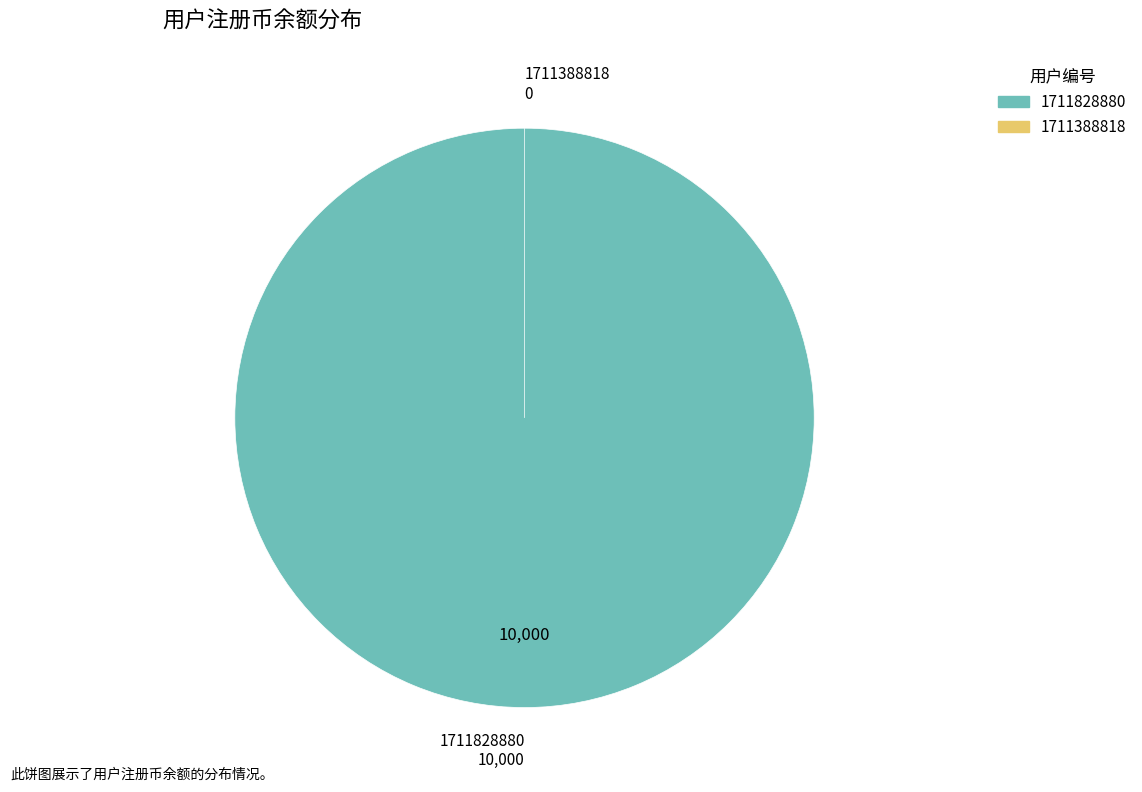

Which slice is the largest?

1711828880